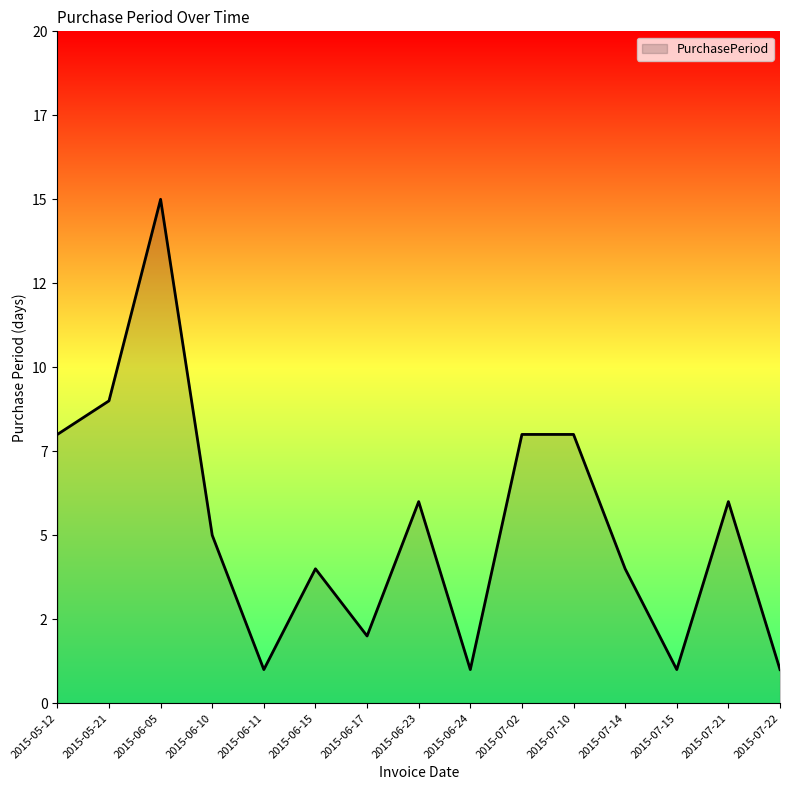

What is the label of the 9th point from the left?

2015-06-24